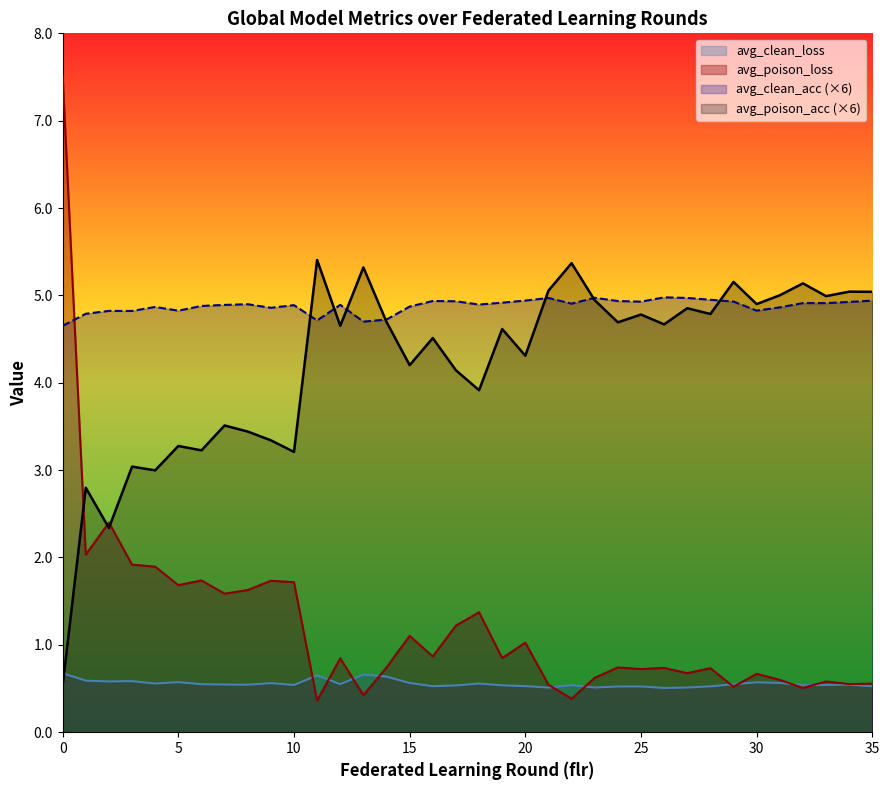

Is the value of avg_clean_acc at 21 greater than the value of avg_clean_loss at 29?

Yes